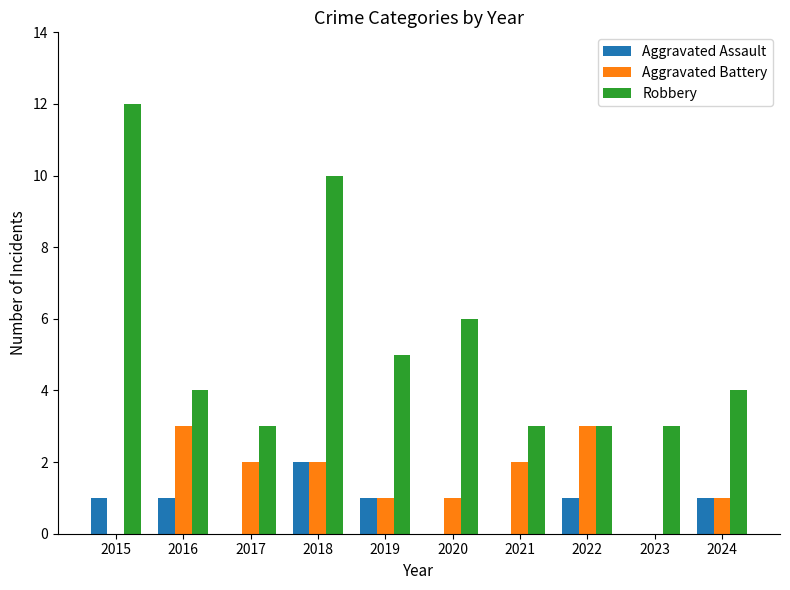

At which label does Robbery first exceed 4?

2015